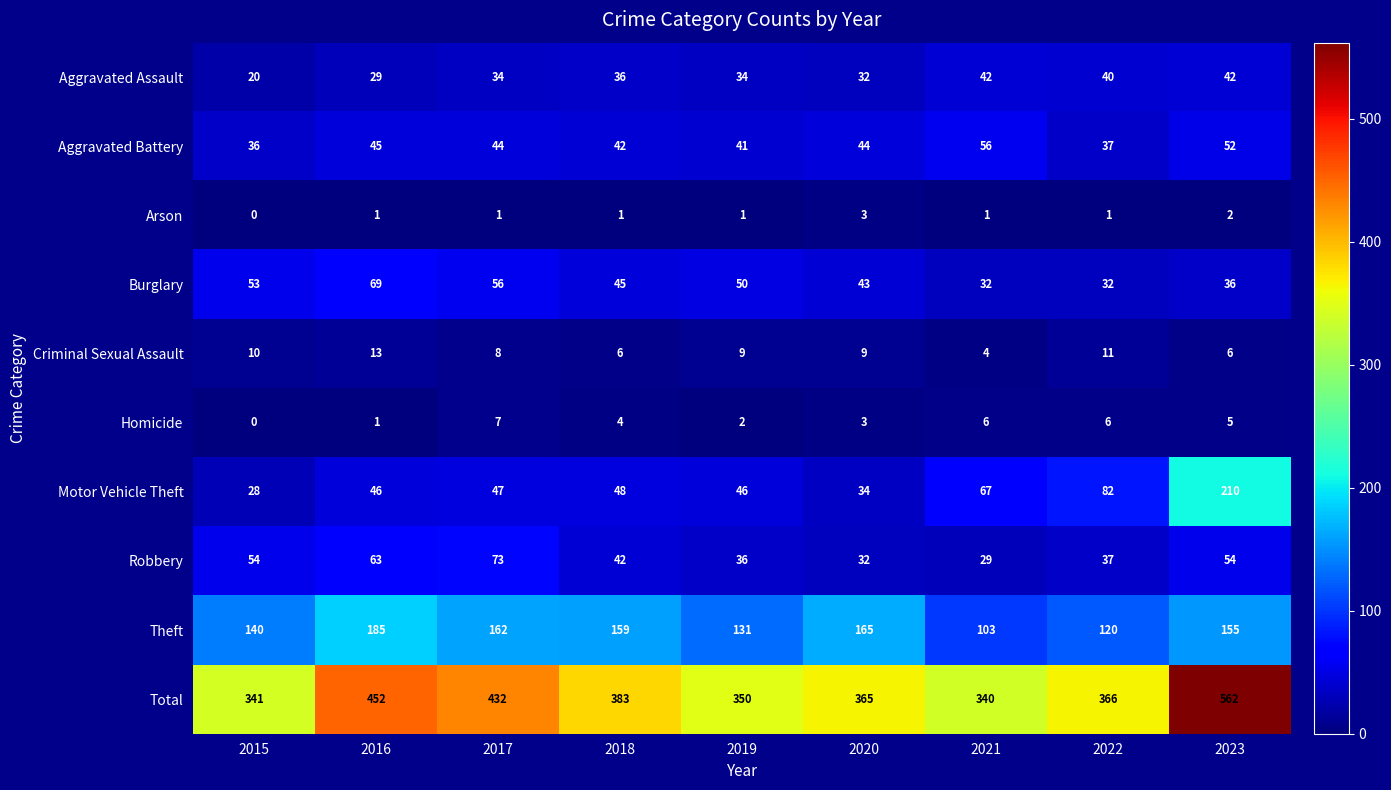

Which series has the largest range (max minus min)?

Total